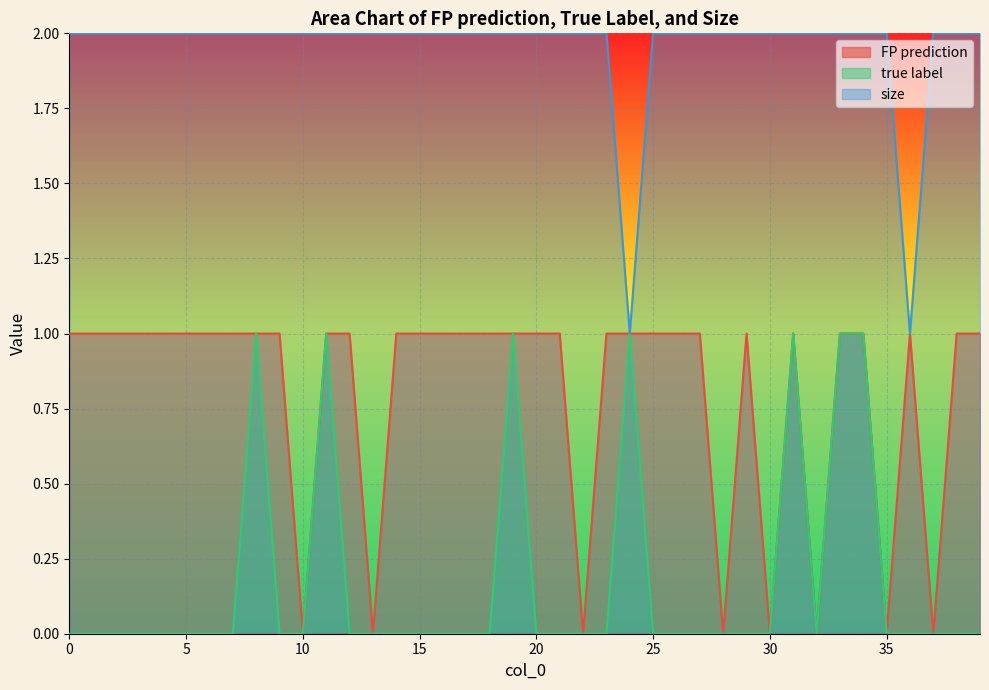

At 14, list the series in order from largest to smallest.

size, FP prediction, true label